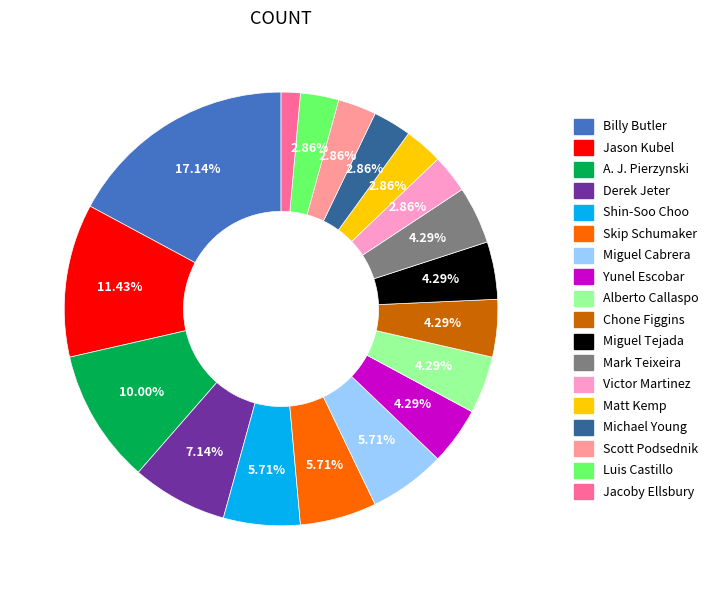

Is the sum of Billy Butler and Chone Figgins greater than half?

No